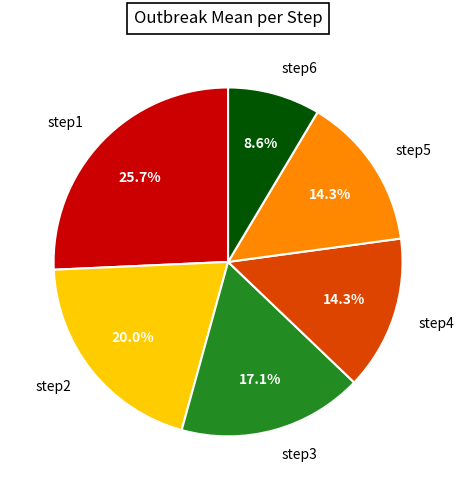

Is there any slice that represents more than half of the pie?

No